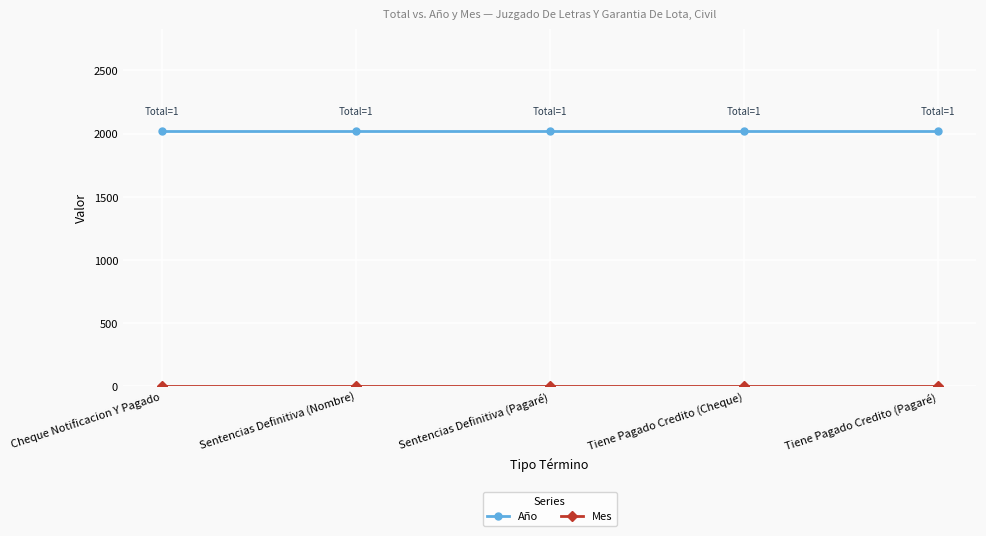

True or false: Año has a value of 2020 at Cheque Notificacion Y Pagado.

True